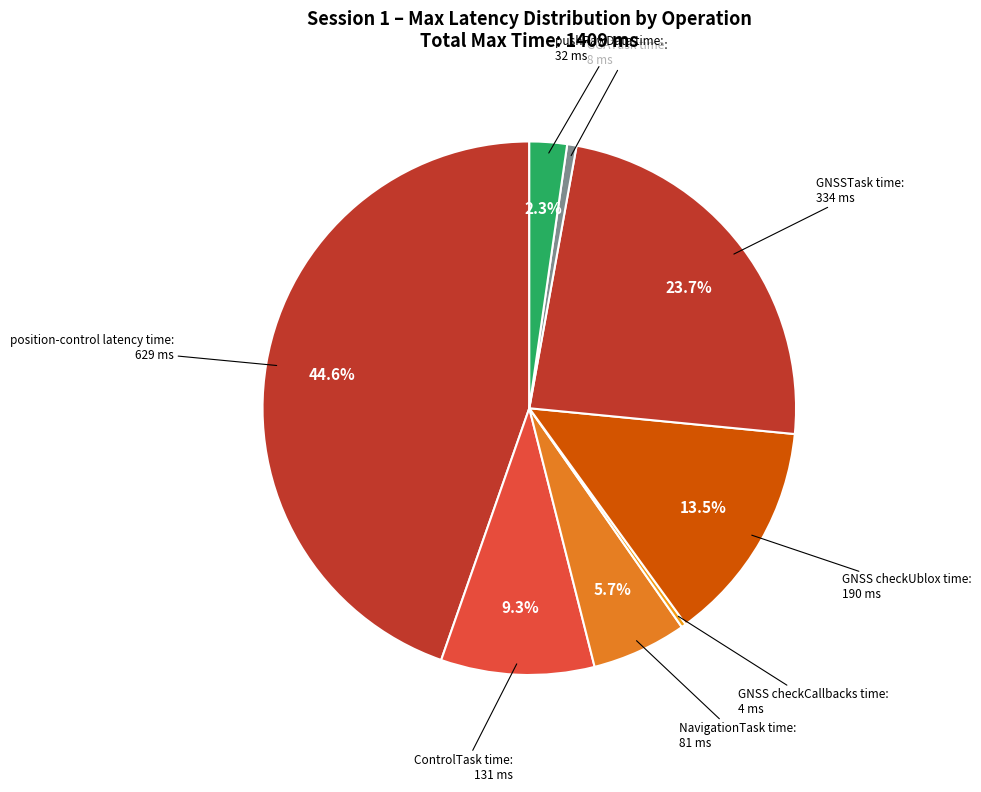

The position-control latency time slice represents 39% of the pie. True or false?

False